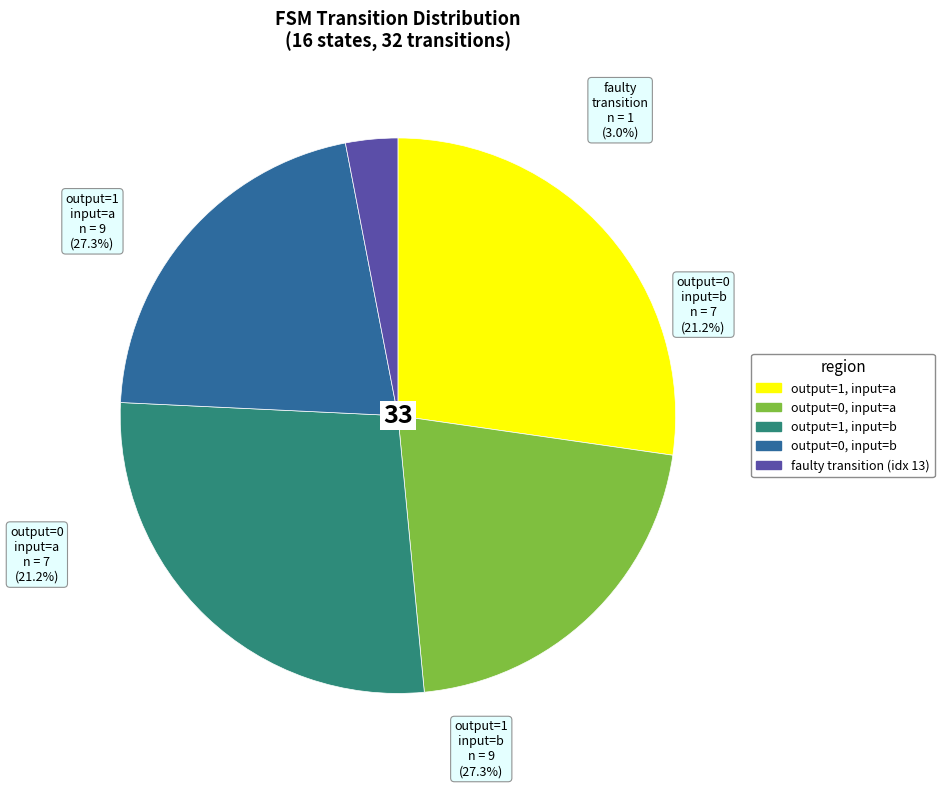

What is the change in value from output_symbol=1 (input a) to output_symbol=0 (input a)?

-2